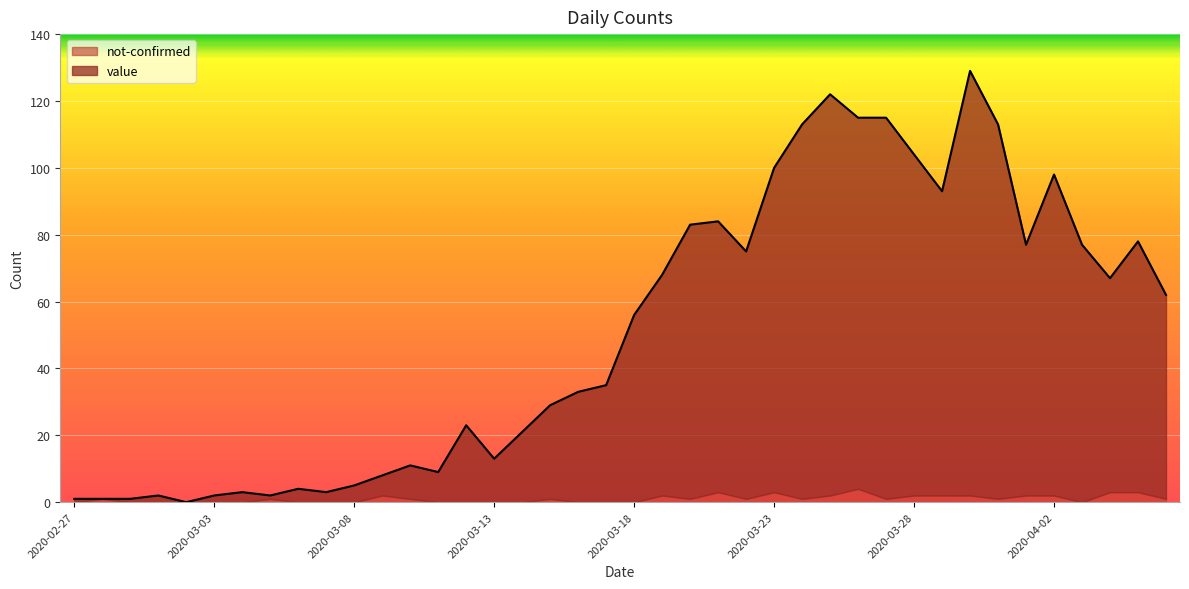

Which category has the lowest value across all series?

2020-03-02